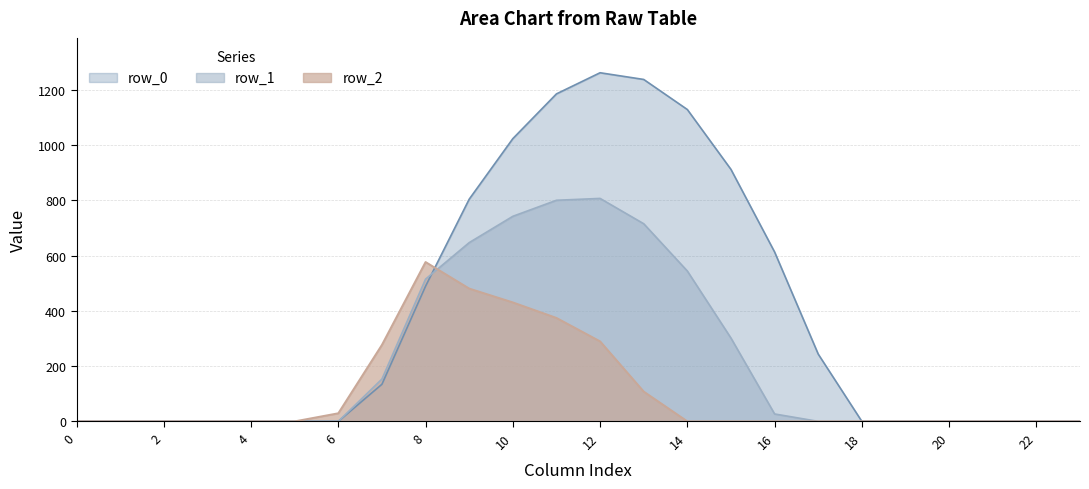

At which category is the sum across all series the highest?

11